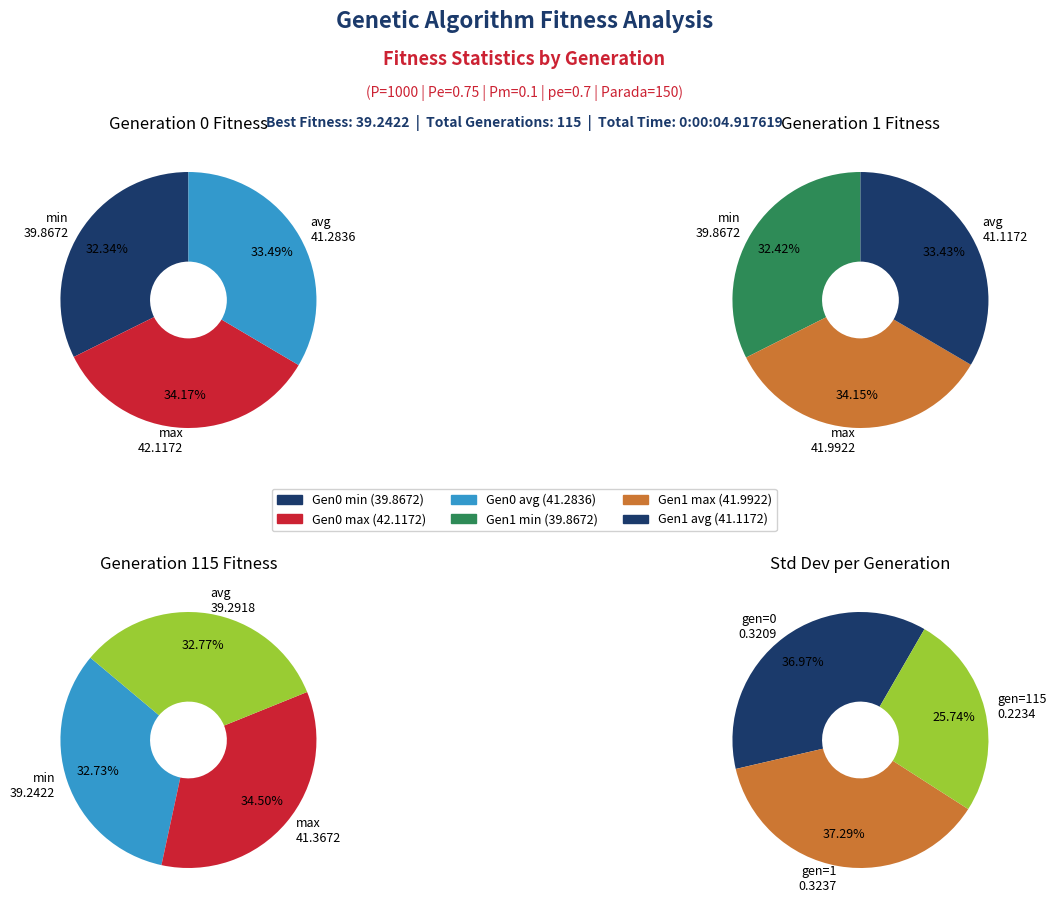

To the nearest percent, what portion does min represent?

32%